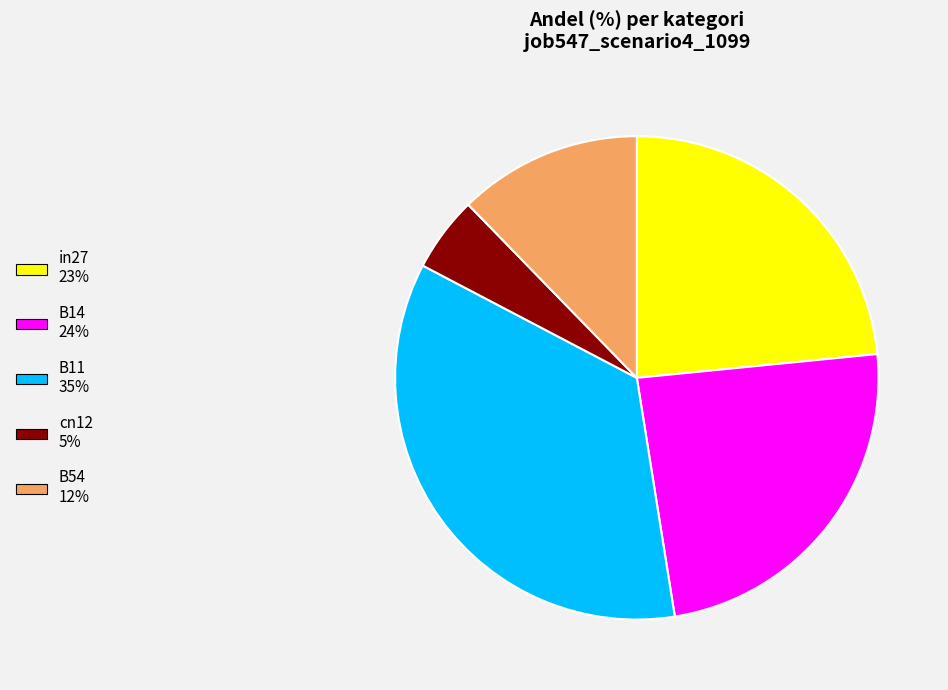

What is the smallest slice in the pie chart?

cn12